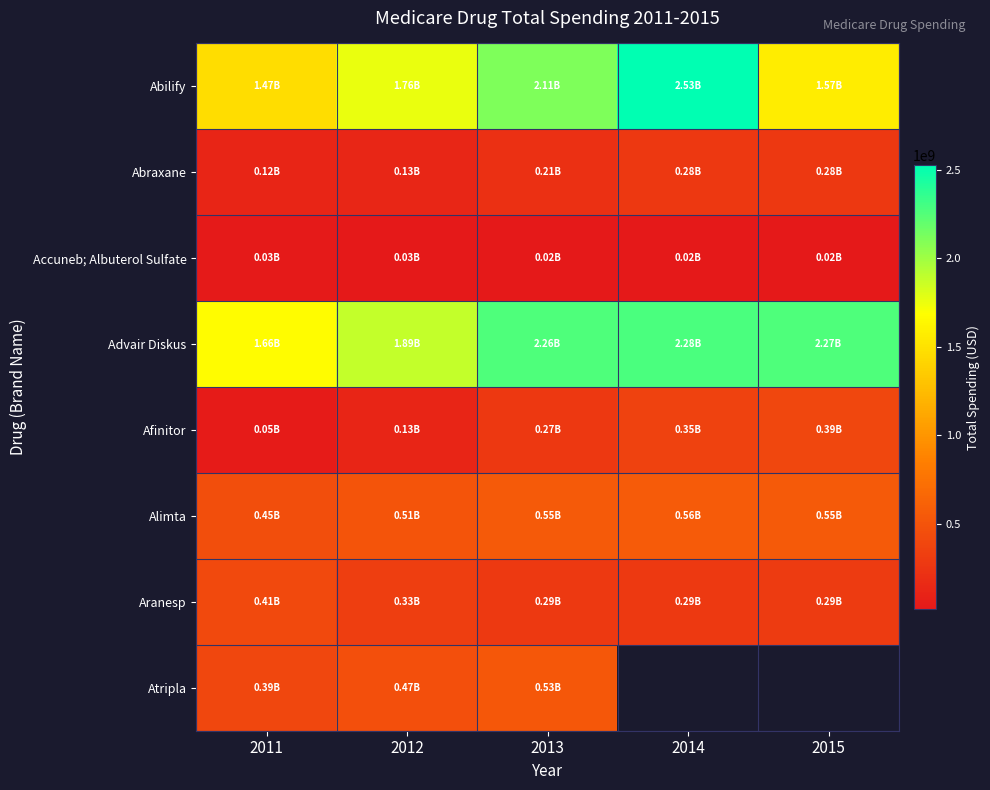

Which series changed the most between 2011 and 2015?

Advair Diskus